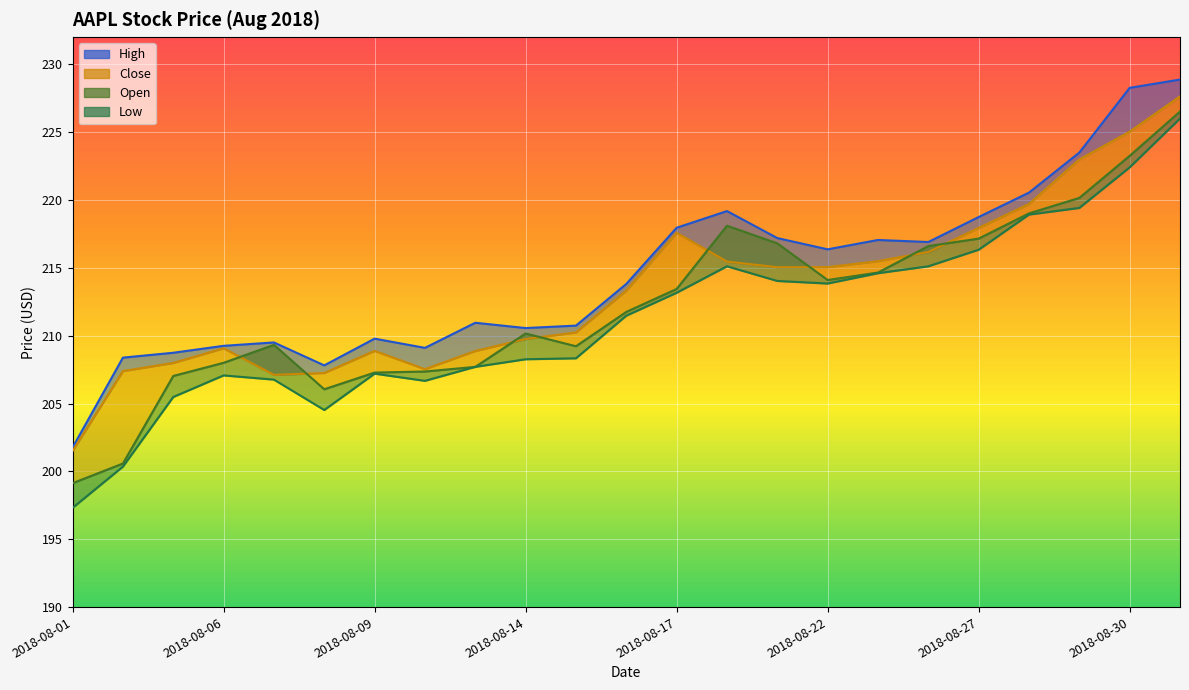

At which category is the sum across all series the highest?

2018-08-31